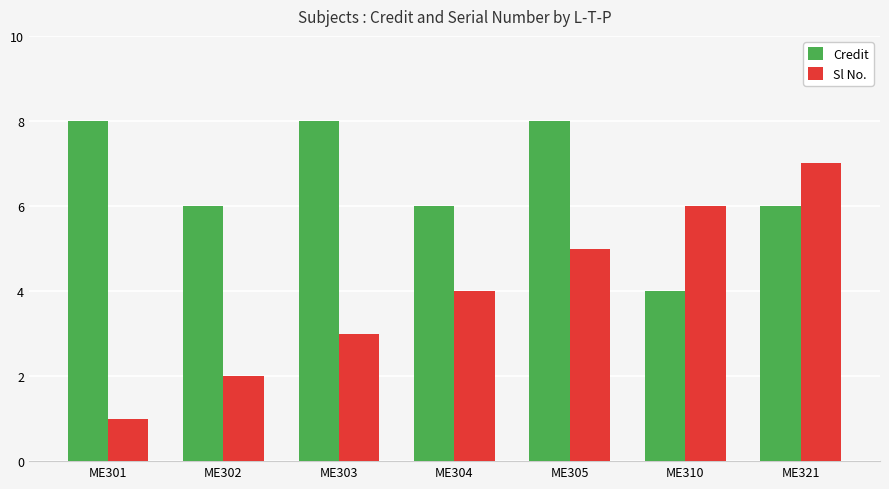

At which category does the chart reach its minimum across all series?

ME301